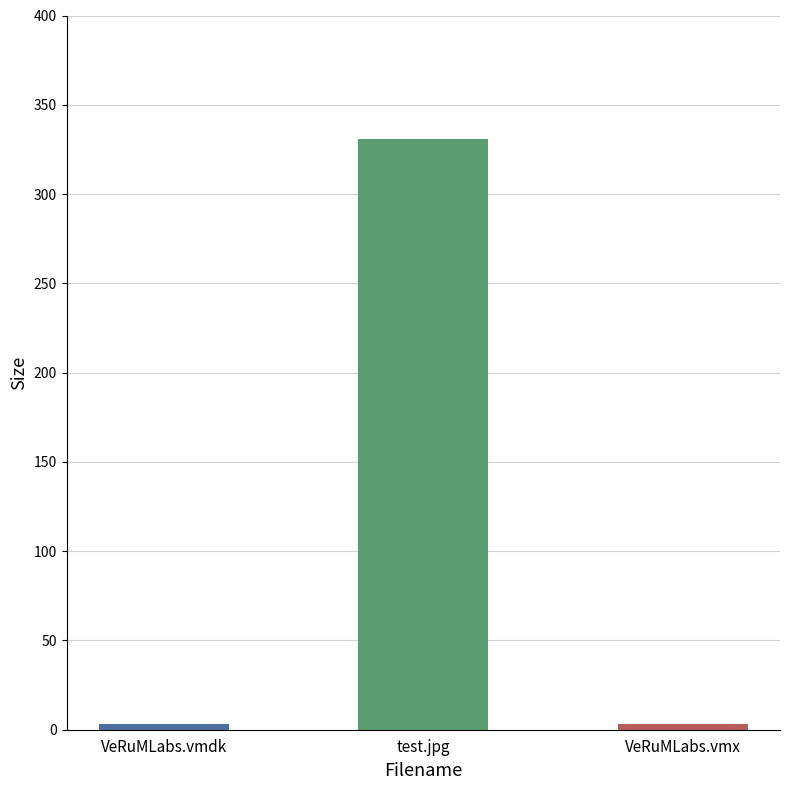

How many bars are there in total?

3